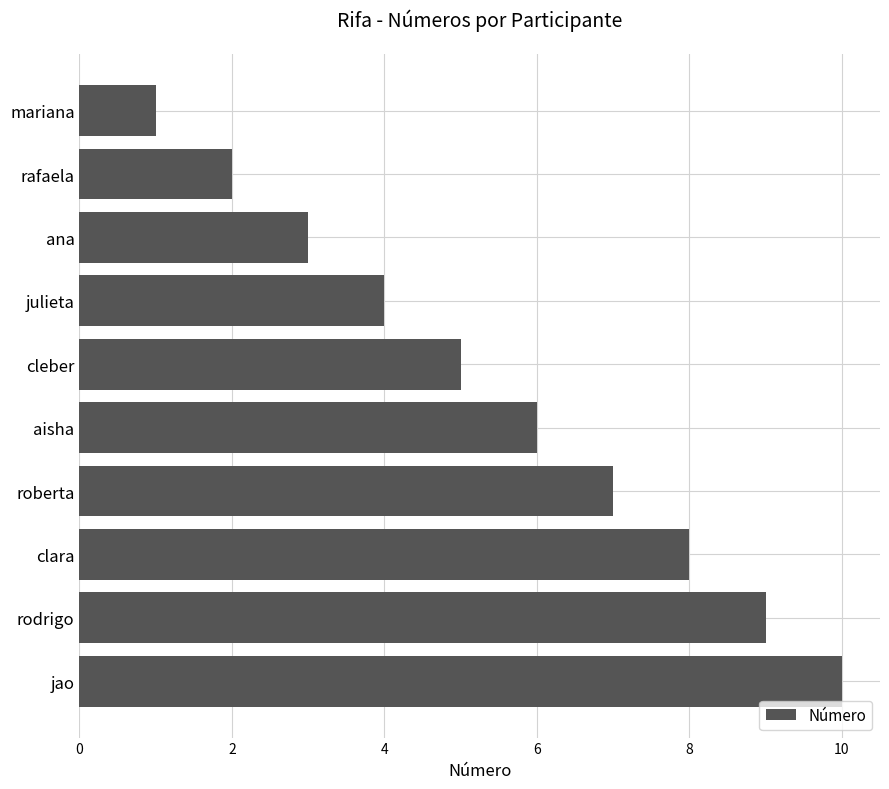

True or false: the data shows 7 at cleber.

False